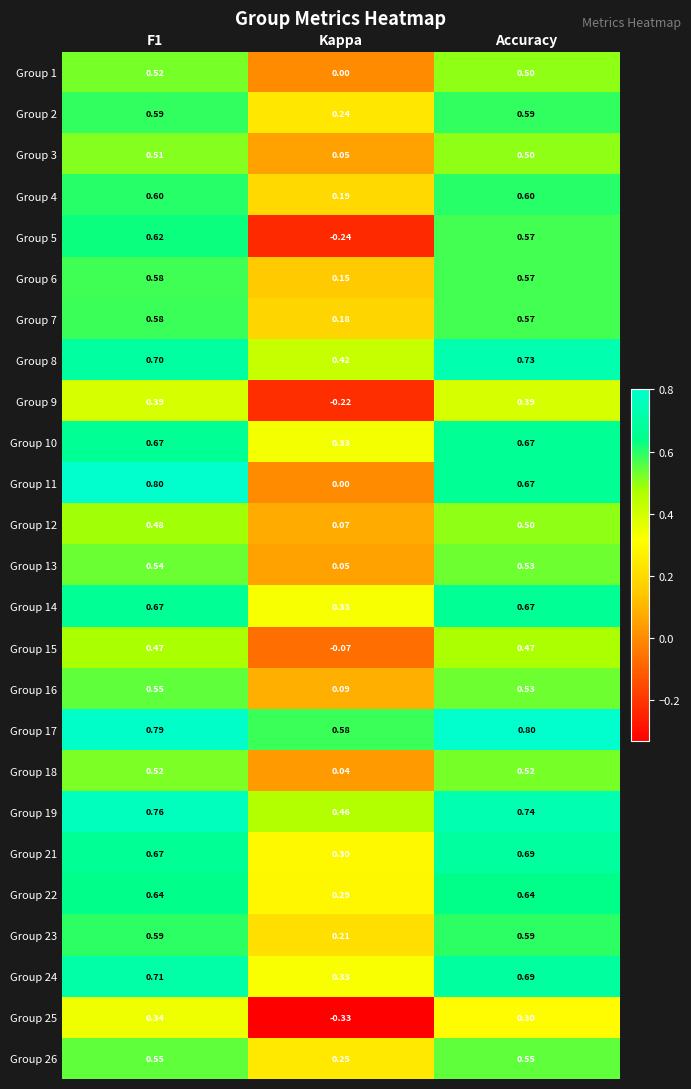

Which series has the largest range (max minus min)?

Group 5